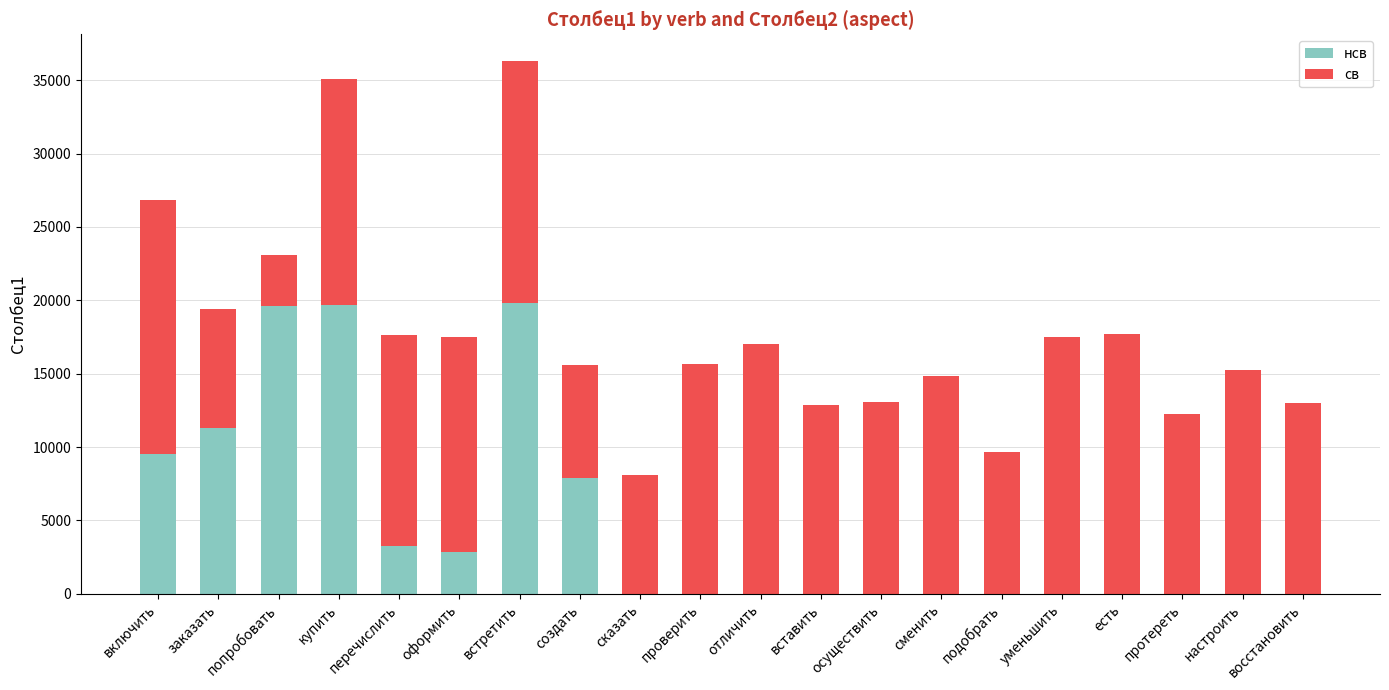

What is the total value across all series at включить?

26830